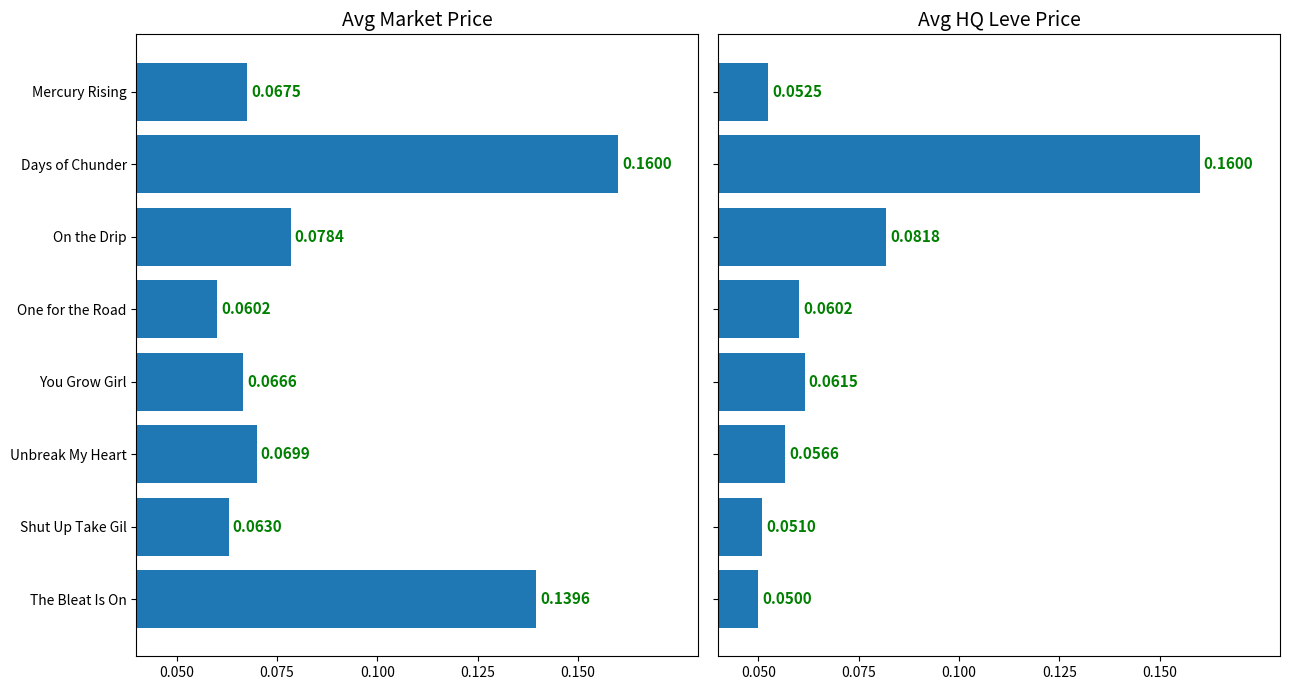

What is the smallest value displayed?

0.1